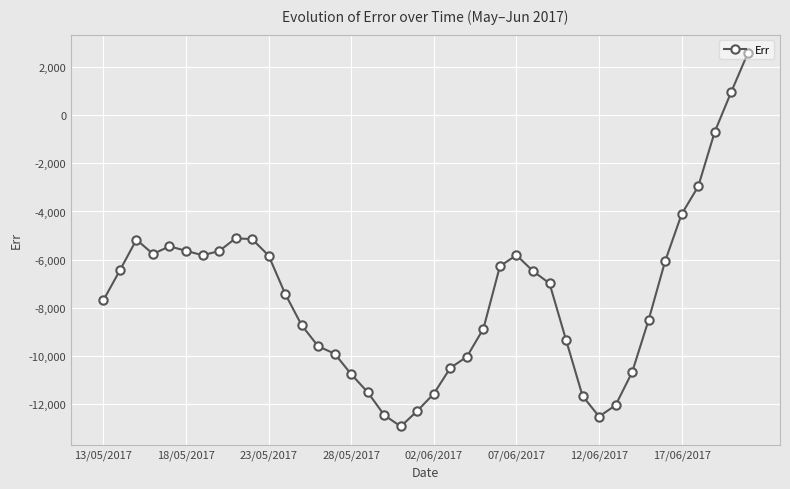

True or false: the data has more than 2 interior local peaks.

True